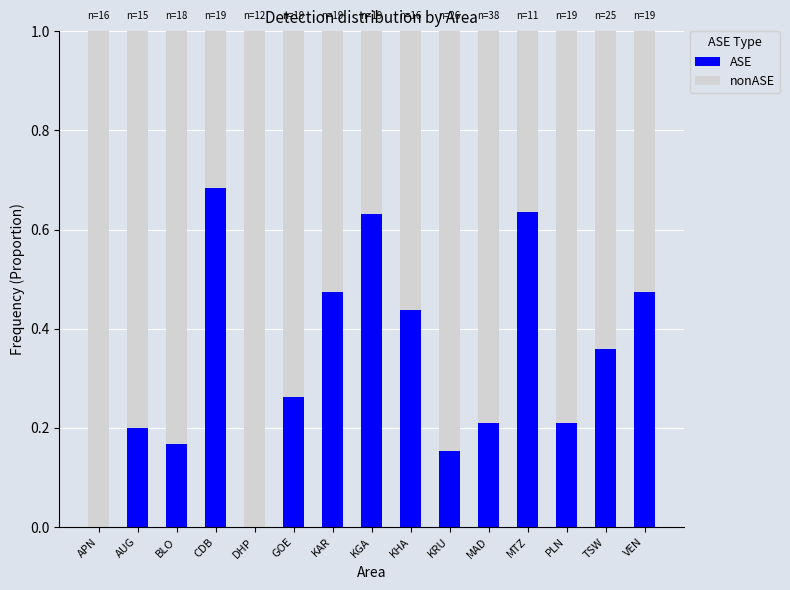

How many series are shown in this chart?

2